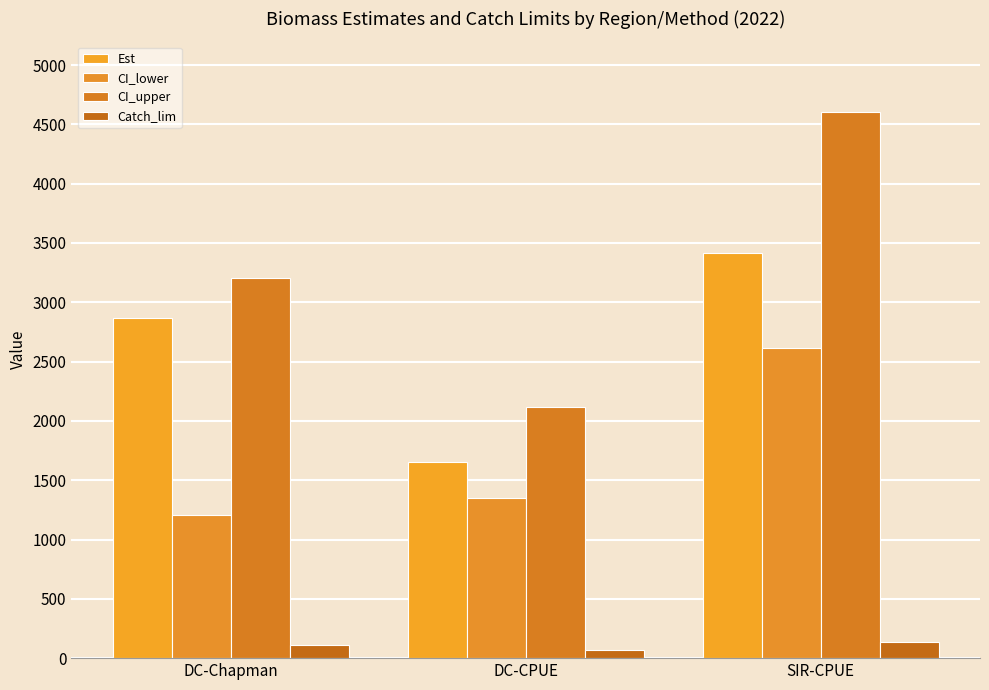

How many categories are shown in the chart?

3